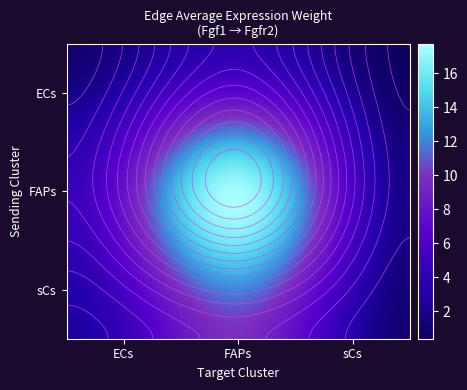

Which series has the largest total across all categories?

FAPs